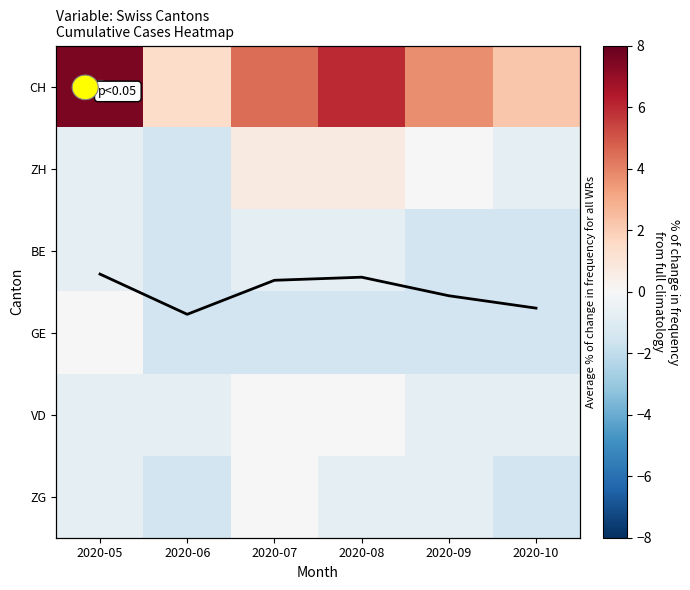

What is the difference between the maximum and minimum values in the CH series?

6.0